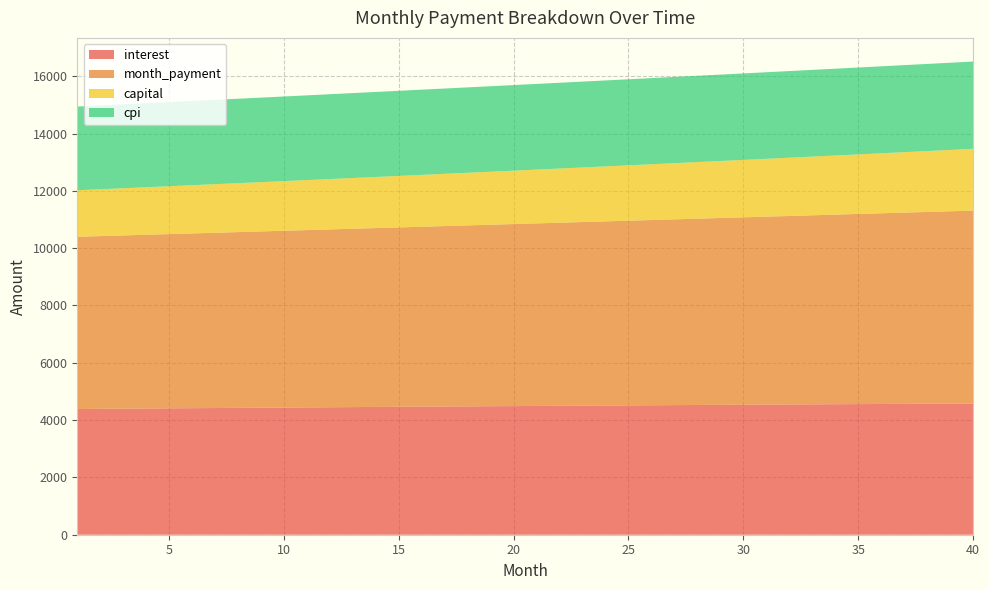

Reading left to right, list all the values displayed in this chart.

interest: 1=4387.8	2=4393.4	3=4399.1	4=4404.7	5=4410.3	6=4415.8	7=4421.3	8=4426.8	9=4432.2	10=4437.6	11=4442.9	12=4448.2	13=4453.5	14=4458.7	15=4463.9	16=4469.0	17=4474.1	18=4479.2	19=4484.2	20=4489.1	21=4494.1	22=4498.9	23=4503.8	24=4508.5	25=4513.3	26=4518.0	27=4522.6	28=4527.2	29=4531.7	30=4536.2	31=4540.7	32=4545.1	33=4549.4	34=4553.7	35=4557.9	36=4562.1	37=4566.2	38=4570.3	39=4574.3	40=4578.2
month_payment: 1=6010.0	2=6027.5	3=6045.1	4=6062.7	5=6080.4	6=6098.1	7=6115.9	8=6133.7	9=6151.6	10=6169.6	11=6187.6	12=6205.6	13=6223.7	14=6241.9	15=6260.1	16=6278.3	17=6296.6	18=6315.0	19=6333.4	20=6351.9	21=6370.4	22=6389.0	23=6407.6	24=6426.3	25=6445.1	26=6463.9	27=6482.7	28=6501.6	29=6520.6	30=6539.6	31=6558.7	32=6577.8	33=6597.0	34=6616.2	35=6635.5	36=6654.9	37=6674.3	38=6693.8	39=6713.3	40=6732.9
capital: 1=1622.2	2=1634.0	3=1646.0	4=1658.0	5=1670.1	6=1682.3	7=1694.6	8=1707.0	9=1719.5	10=1732.0	11=1744.7	12=1757.4	13=1770.2	14=1783.2	15=1796.2	16=1809.3	17=1822.5	18=1835.8	19=1849.2	20=1862.8	21=1876.4	22=1890.1	23=1903.9	24=1917.8	25=1931.8	26=1945.9	27=1960.1	28=1974.4	29=1988.9	30=2003.4	31=2018.0	32=2032.8	33=2047.6	34=2062.6	35=2077.6	36=2092.8	37=2108.1	38=2123.5	39=2139.0	40=2154.6
cpi: 1=2920.4	2=2924.2	3=2927.9	4=2931.6	5=2935.3	6=2939.0	7=2942.6	8=2946.2	9=2949.8	10=2953.3	11=2956.8	12=2960.3	13=2963.8	14=2967.3	15=2970.7	16=2974.1	17=2977.4	18=2980.8	19=2984.1	20=2987.3	21=2990.6	22=2993.8	23=2996.9	24=3000.1	25=3003.2	26=3006.3	27=3009.3	28=3012.4	29=3015.3	30=3018.3	31=3021.2	32=3024.1	33=3027.0	34=3029.8	35=3032.5	36=3035.3	37=3038.0	38=3040.7	39=3043.3	40=3045.9